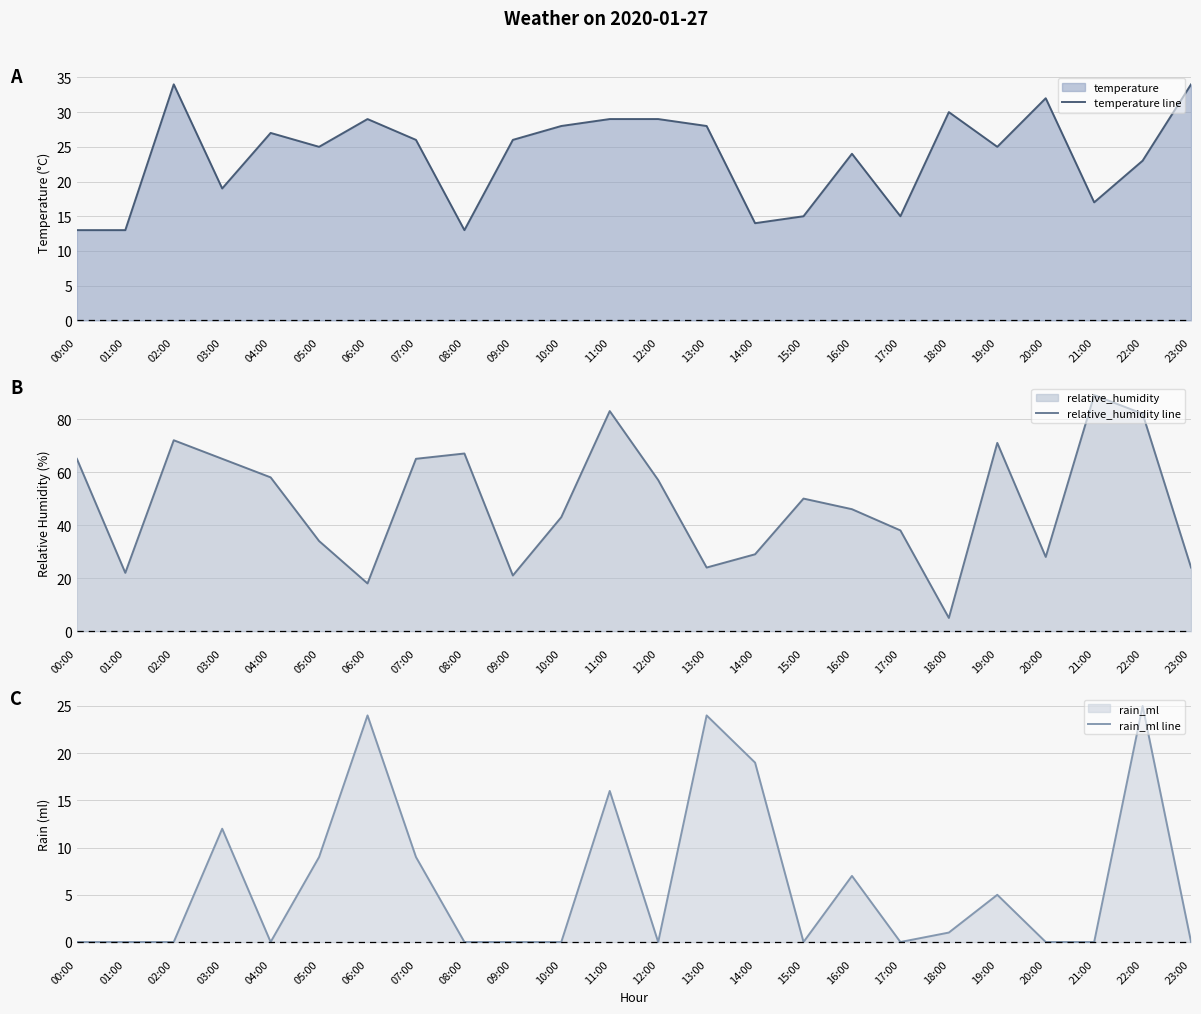

What is the difference between the maximum and second lowest values in the rain_ml line series?

25